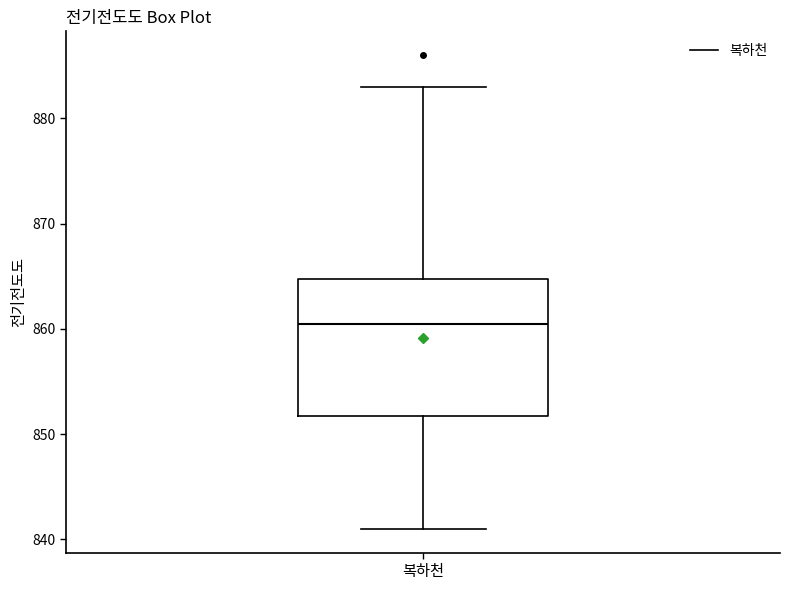

Where does the median line of the box for 복하천 sit on the y-axis? The values are not printed on the chart, so give them approximately, as read against the axis.

861